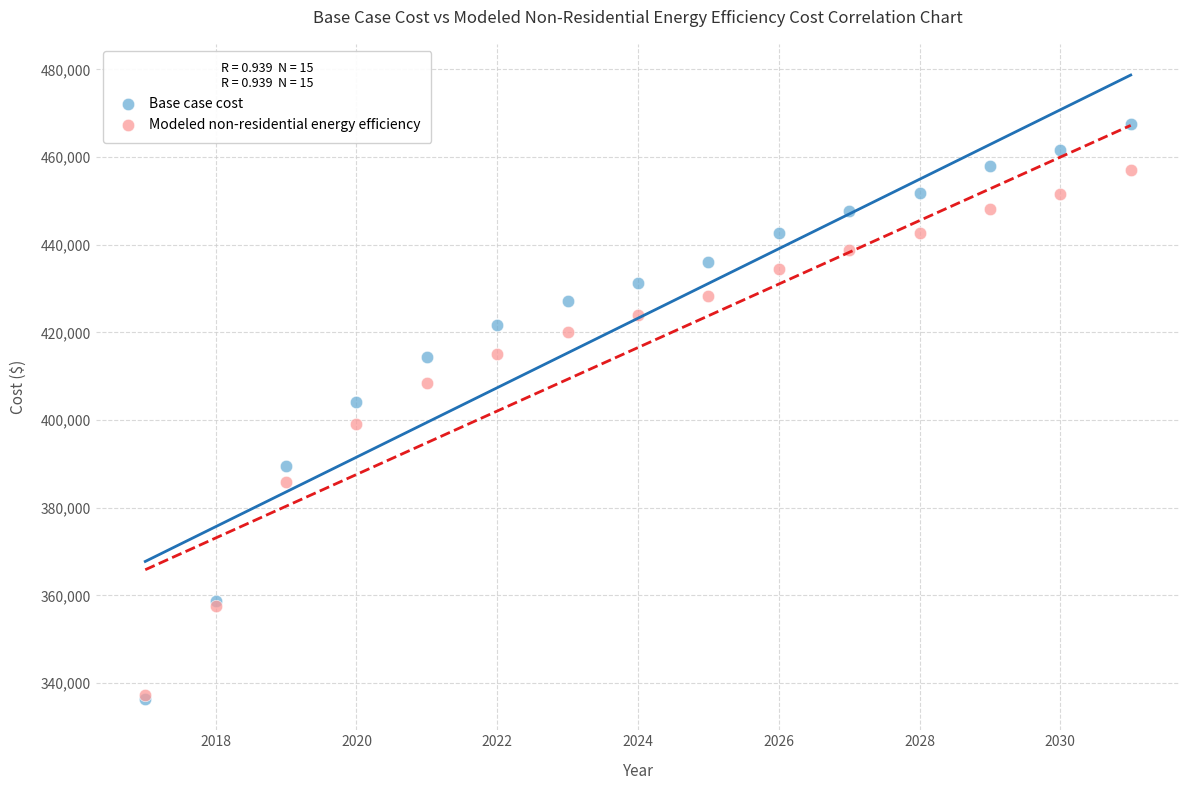

In the Modeled non-residential energy efficiency series, what Y value is closest to 397127?

399061.4